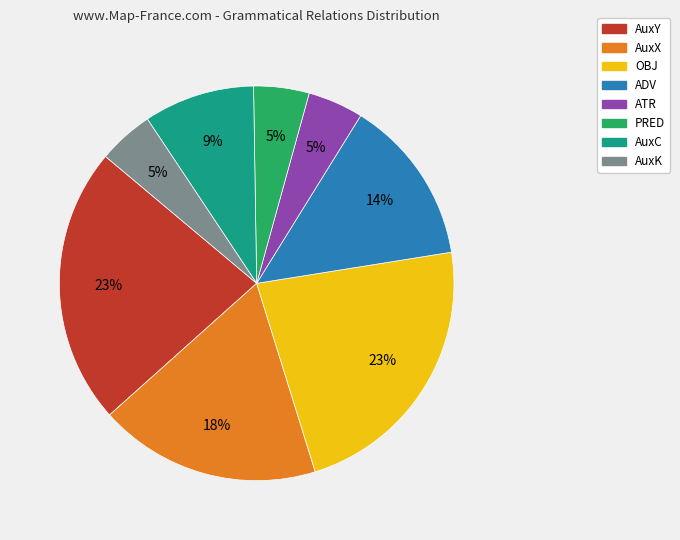

How many slices are in this pie chart?

8